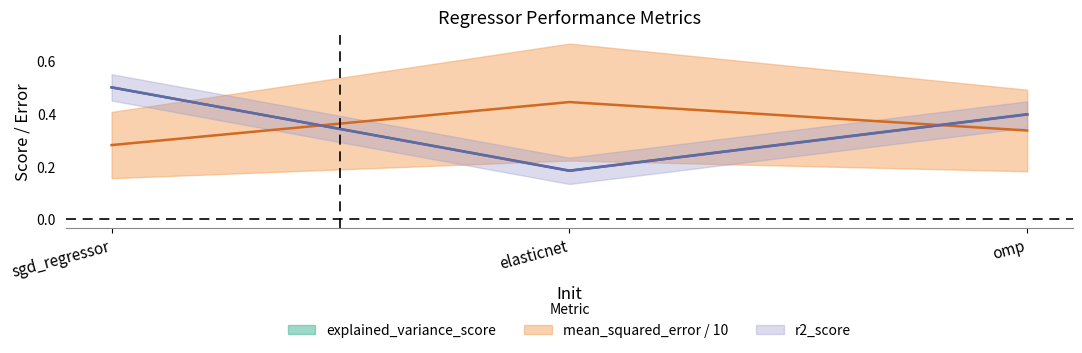

Is the value of explained_variance_score at elasticnet greater than the value of r2_score at sgd_regressor?

No